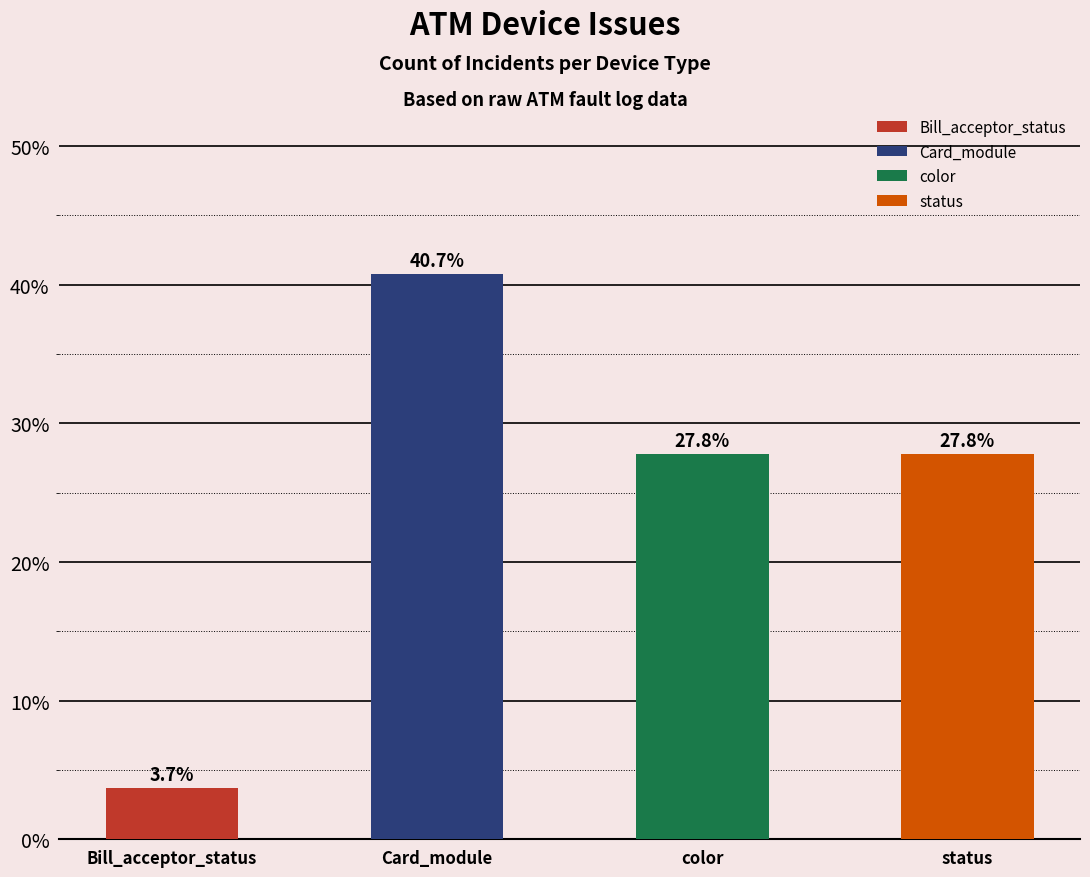

At which label does the data first exceed 27?

Card_module